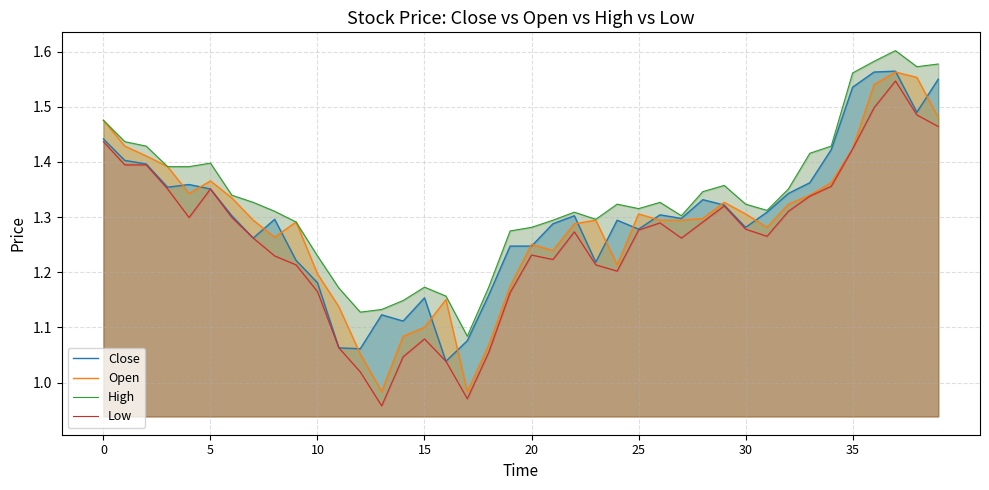

Which series has the widest spread of values?

Low